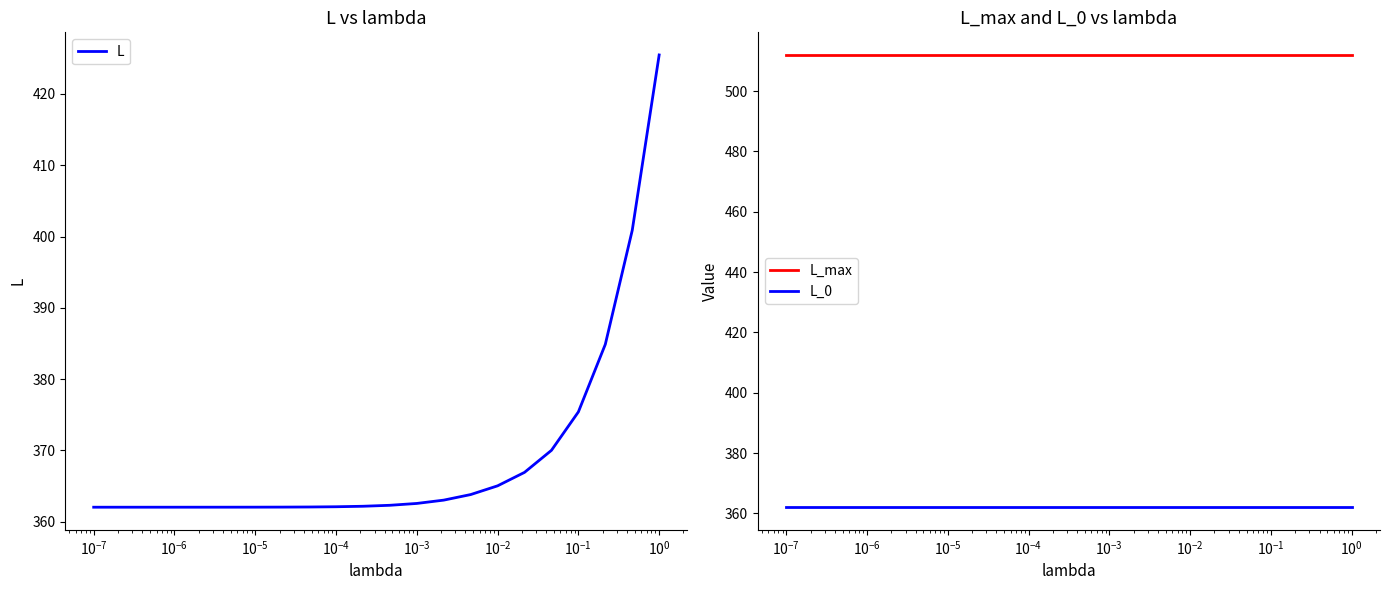

What is the maximum value for L?

425.5